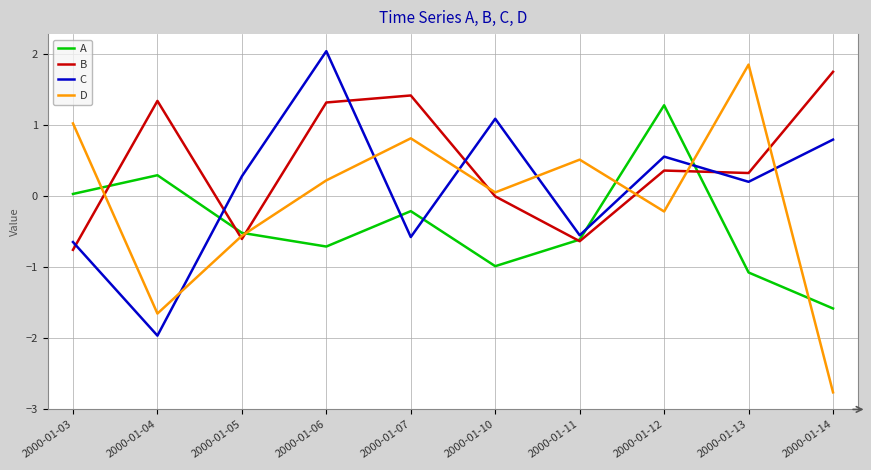

How many lines are shown in the chart?

4